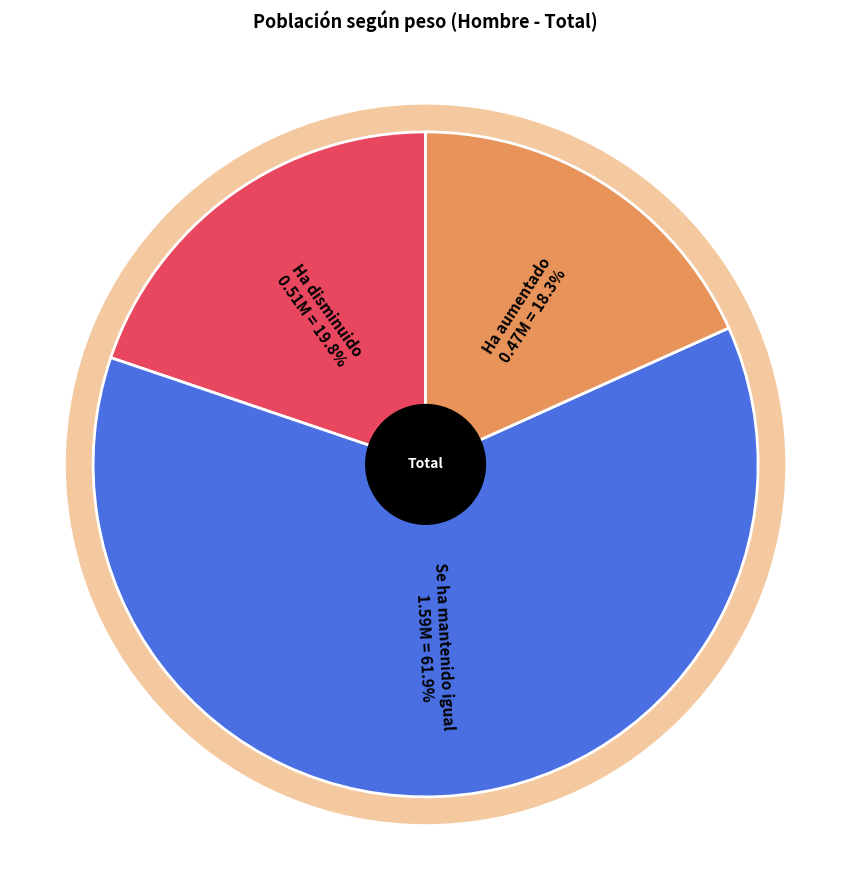

True or false: Ha disminuido accounts for 20% of the total.

True